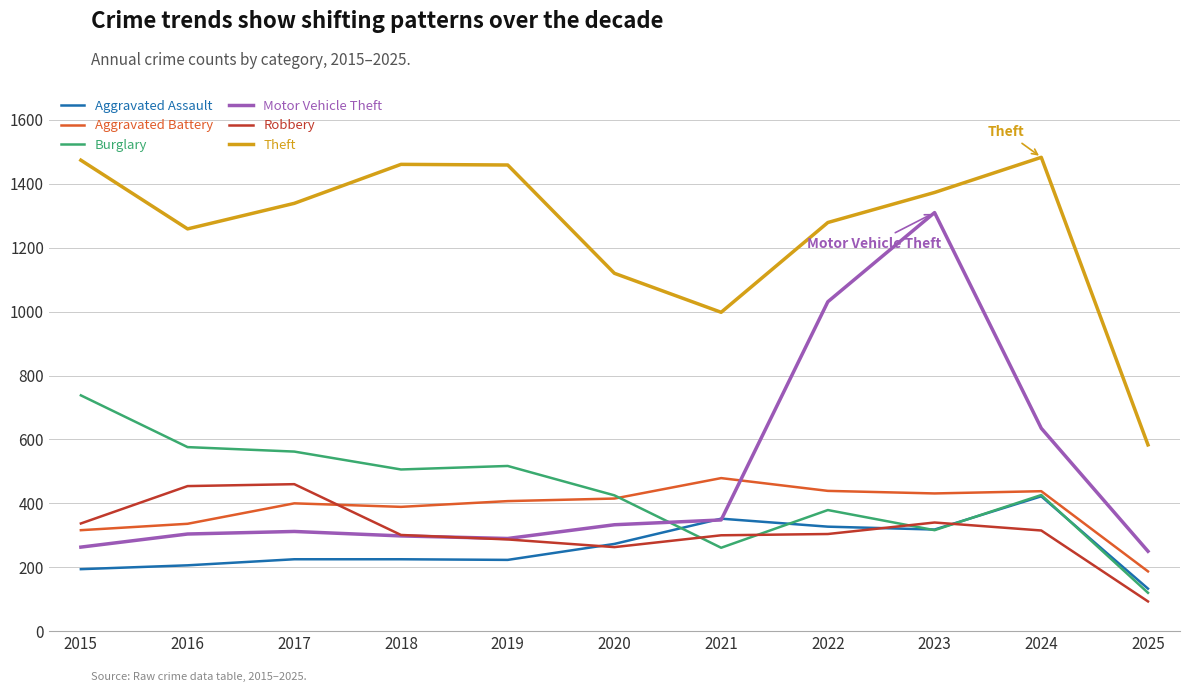

At which category is the sum across all series the highest?

2023